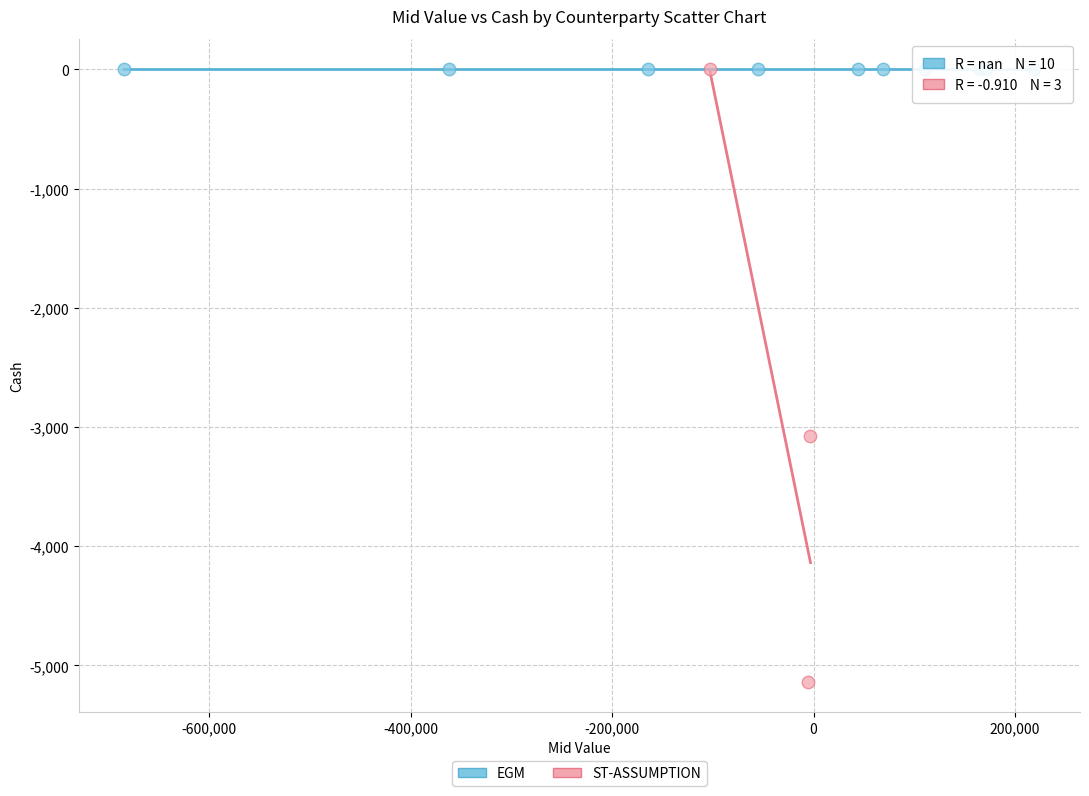

Which series contains the lowest Y value?

ST-ASSUMPTION